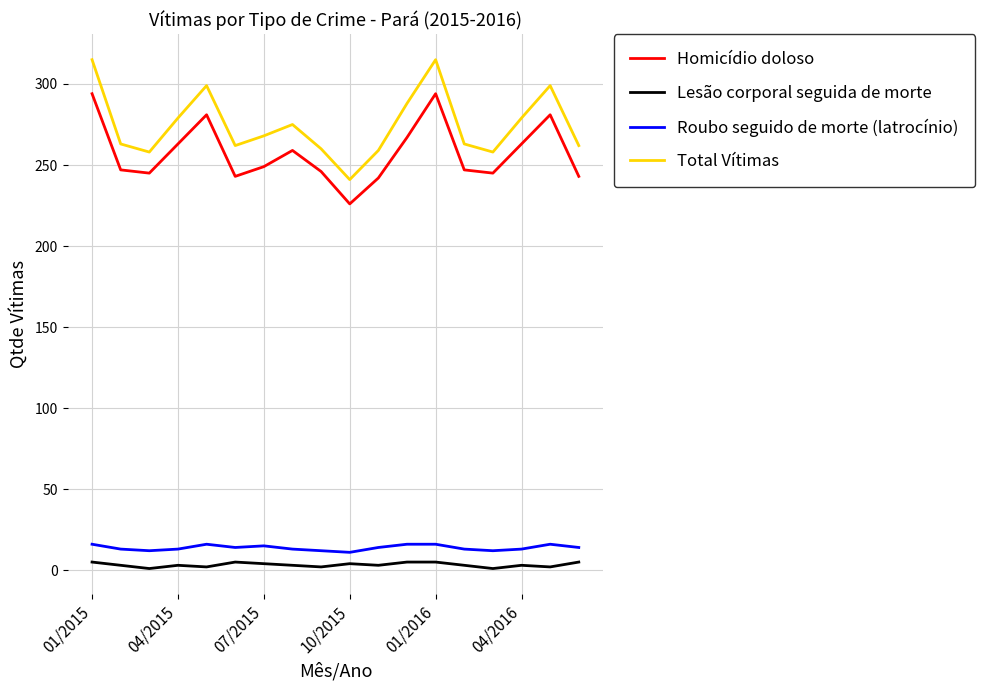

Which series has the largest range (max minus min)?

Total Vítimas